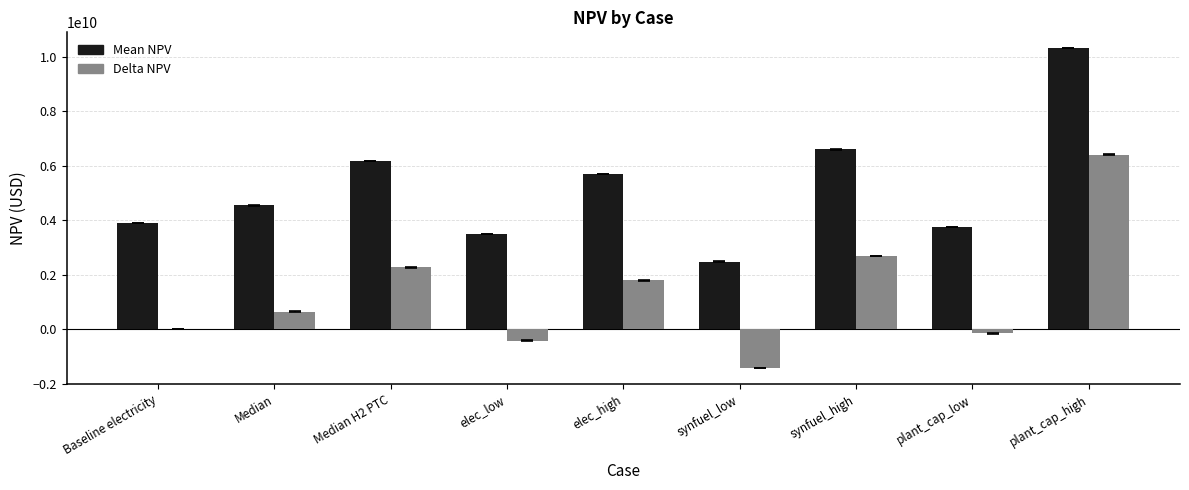

What is the greatest value displayed?

10318210588.1